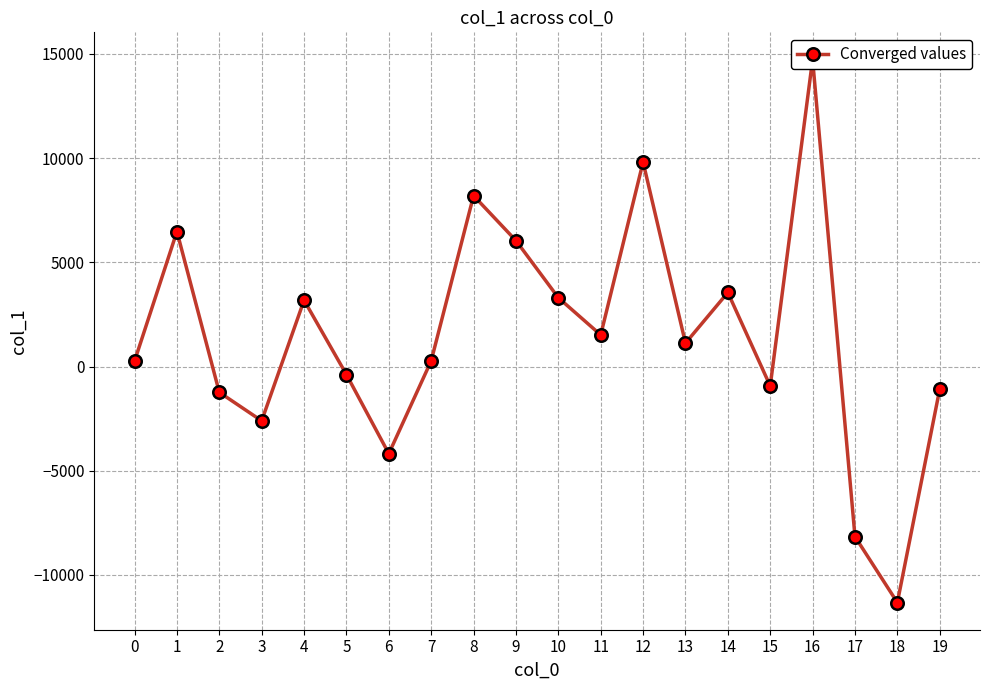

Count the number of values greater than 1122.

10